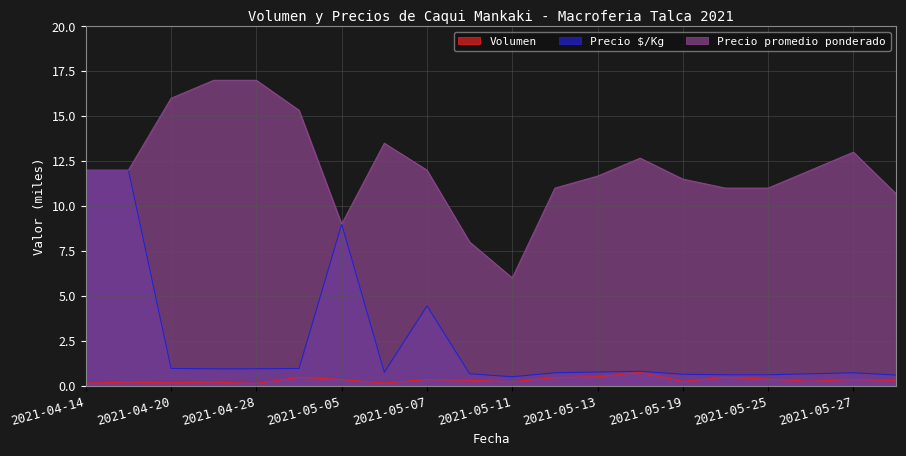

Read the Precio promedio ponderado value at 2021-05-12.

11.0